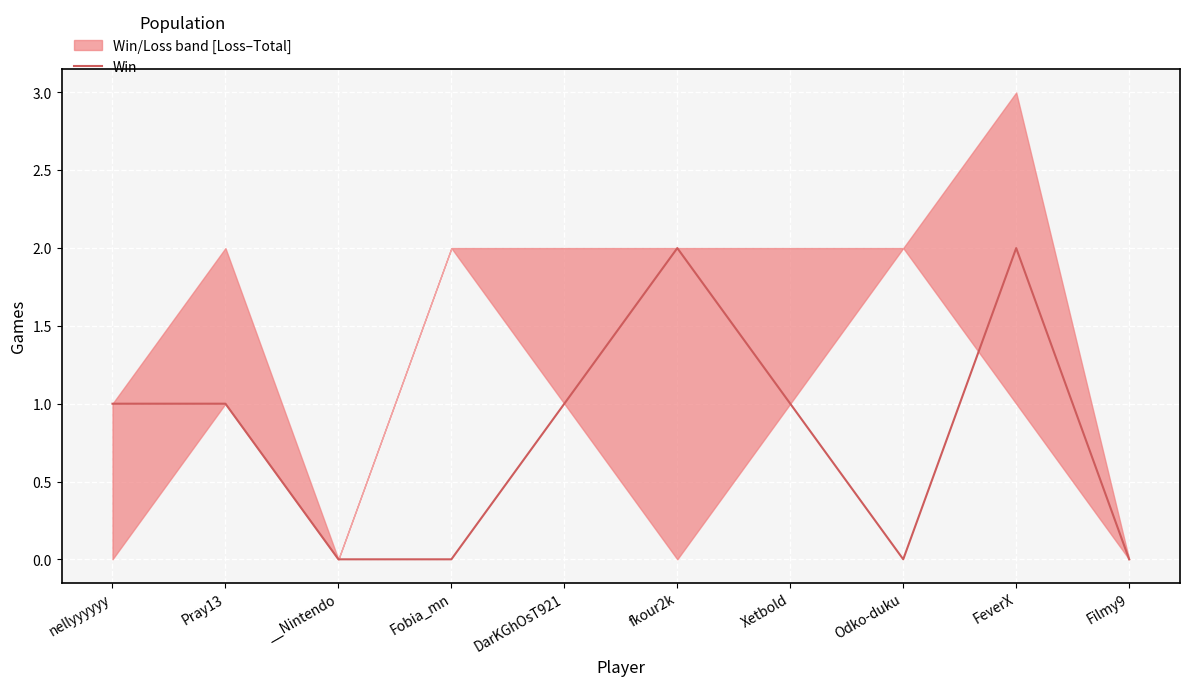

The value at Pray13 is 1. True or false?

True